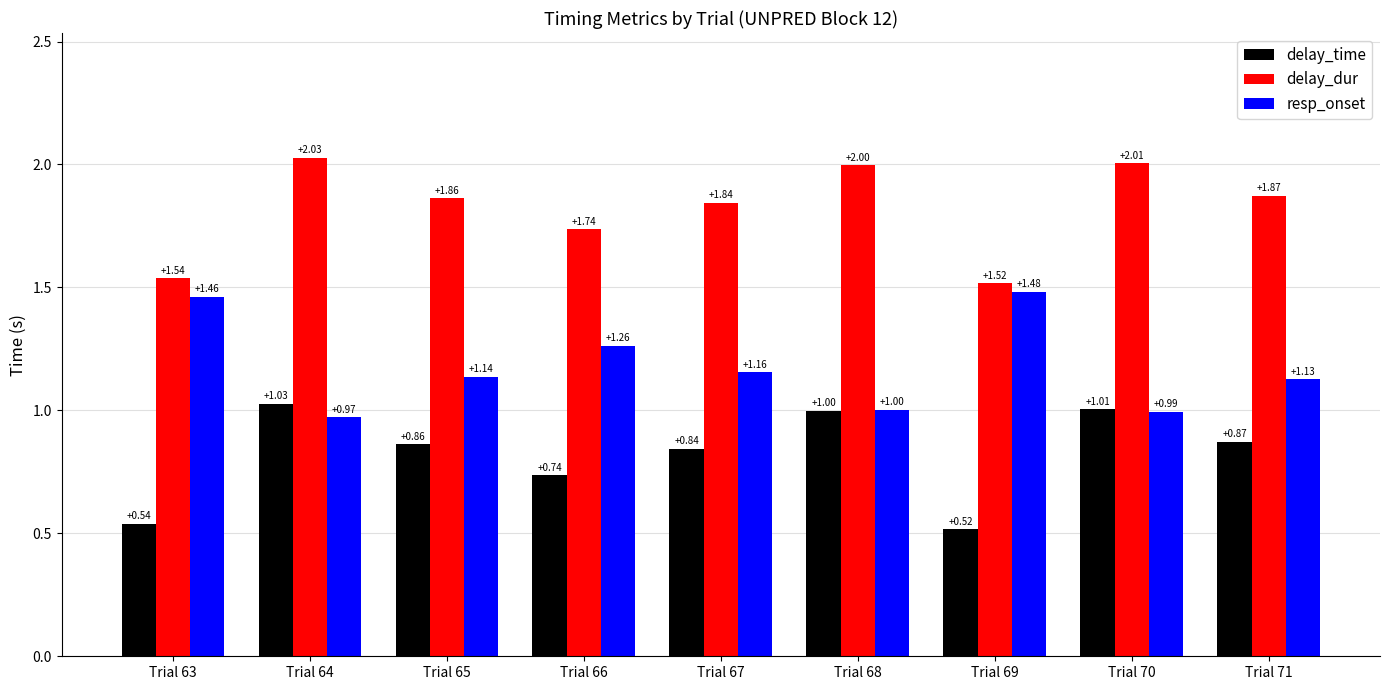

At Trial 70, list the series in order from smallest to largest.

resp_onset, delay_time, delay_dur